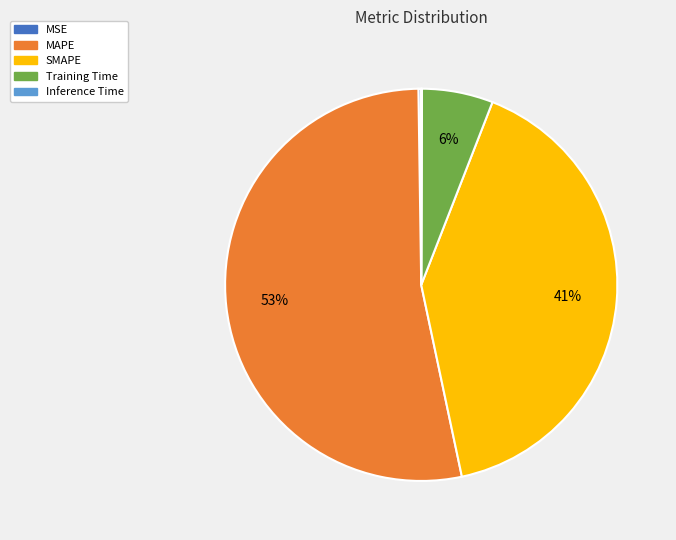

To the nearest percent, what portion does MAPE represent?

53%